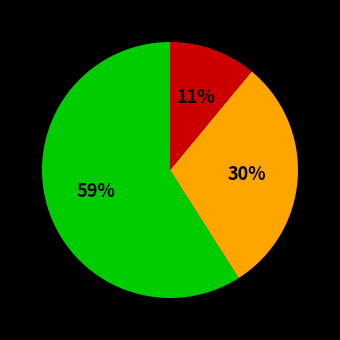

Is there any slice that represents more than half of the pie?

Yes